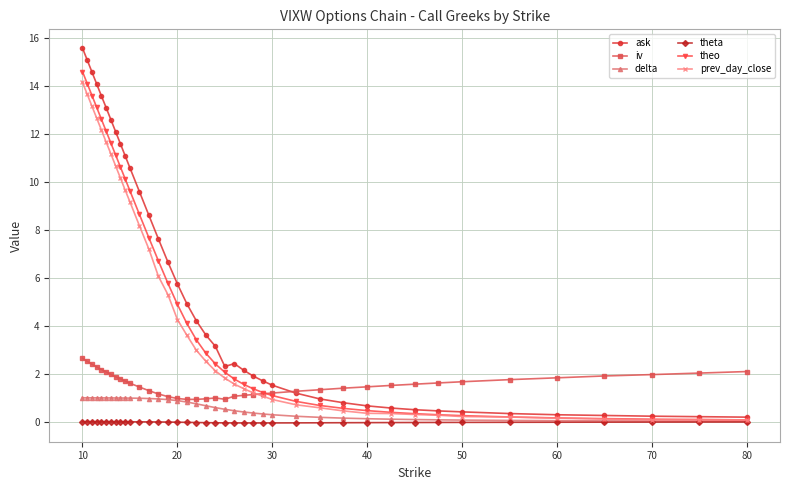

What is the value of the iv point at the 23rd from the left?

1.1